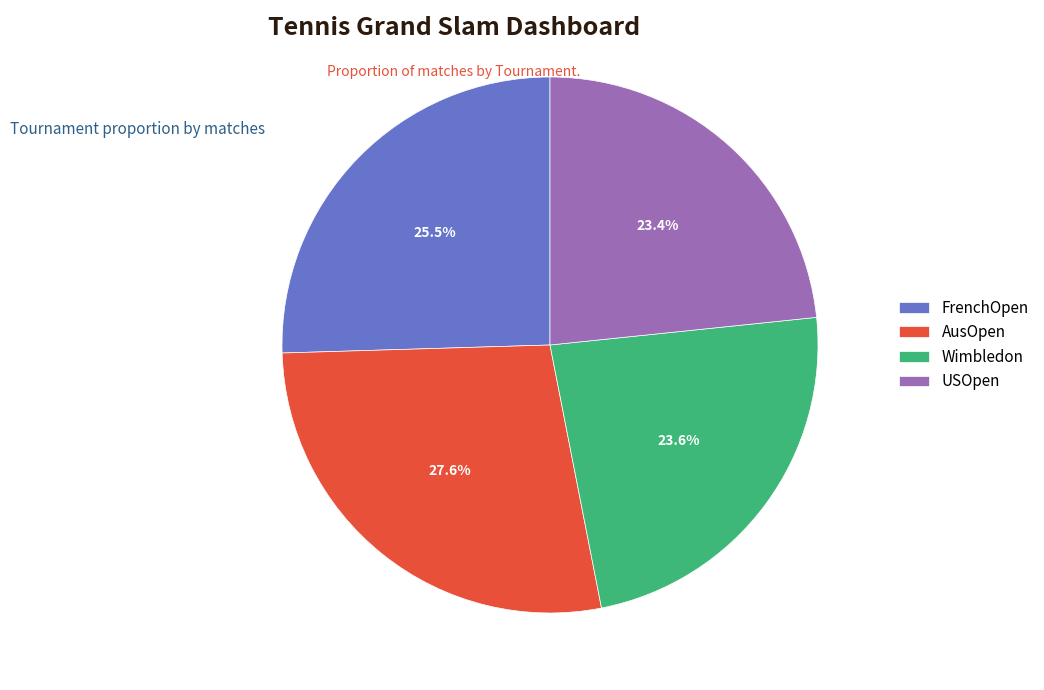

To the nearest percent, what portion does USOpen represent?

23%